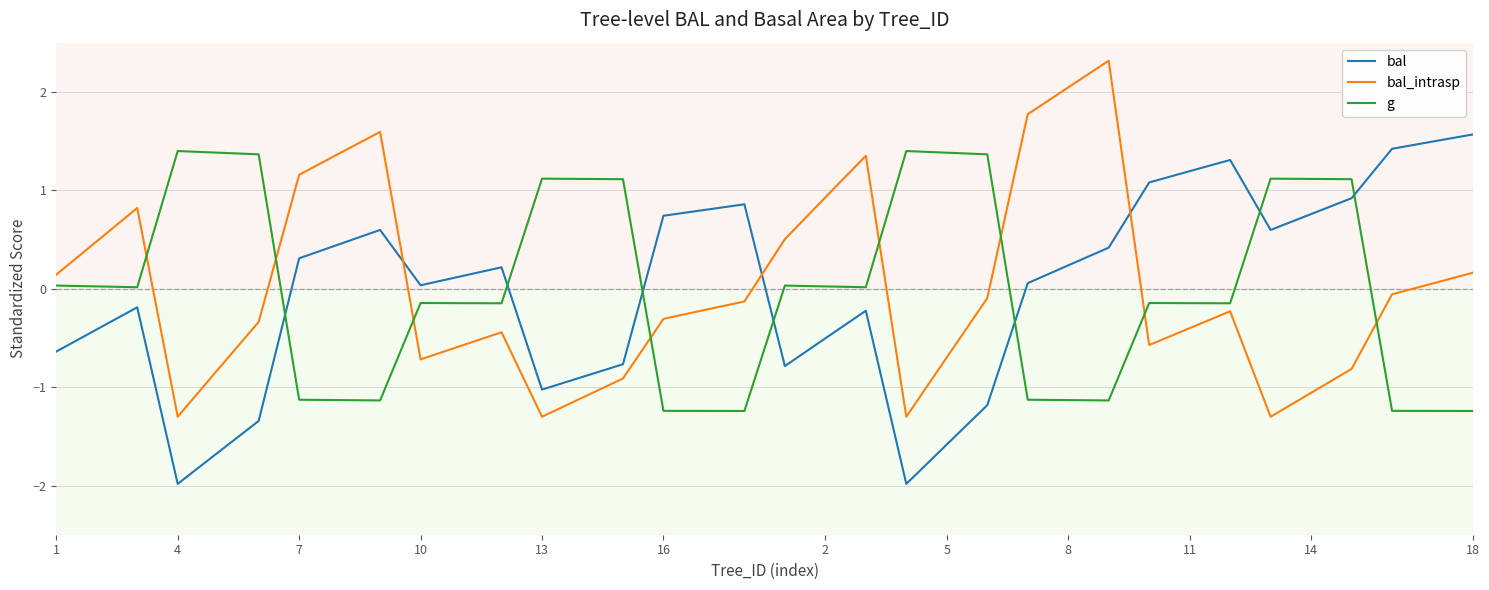

How many times do bal_intrasp and bal cross each other?

3